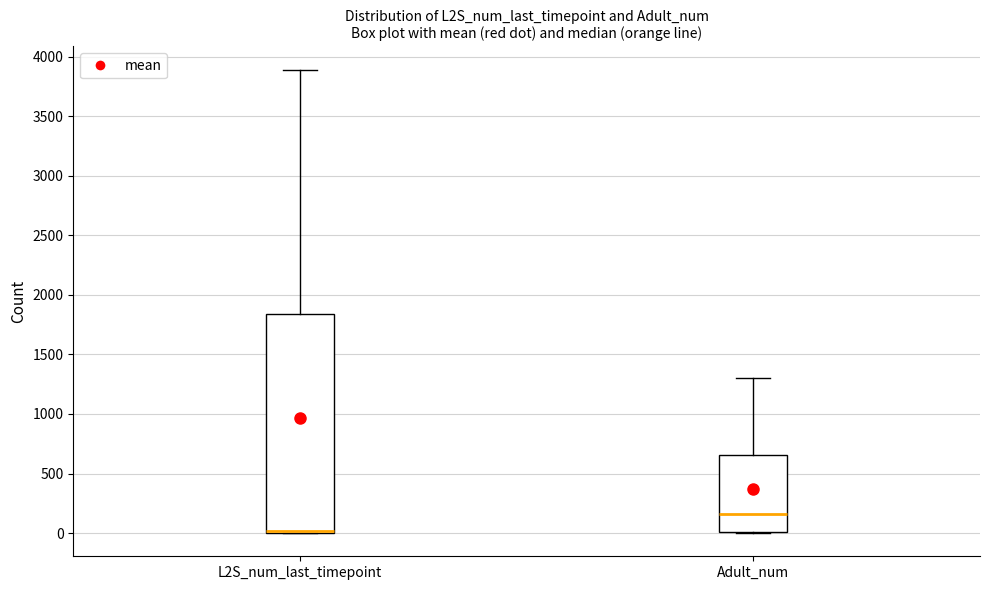

Reading left to right, read every box against the y-axis: the position of its median line, the range the box covers, and the ends of its whiskers. The values are not printed on the chart, so give them approximately, as read against the axis.

L2S_num_last_timepoint: median 0 (drawn on the box's lower edge), box 0 to 1850, whiskers 0 to 3900
Adult_num: median 150, box 0 to 650, whiskers 0 to 1300